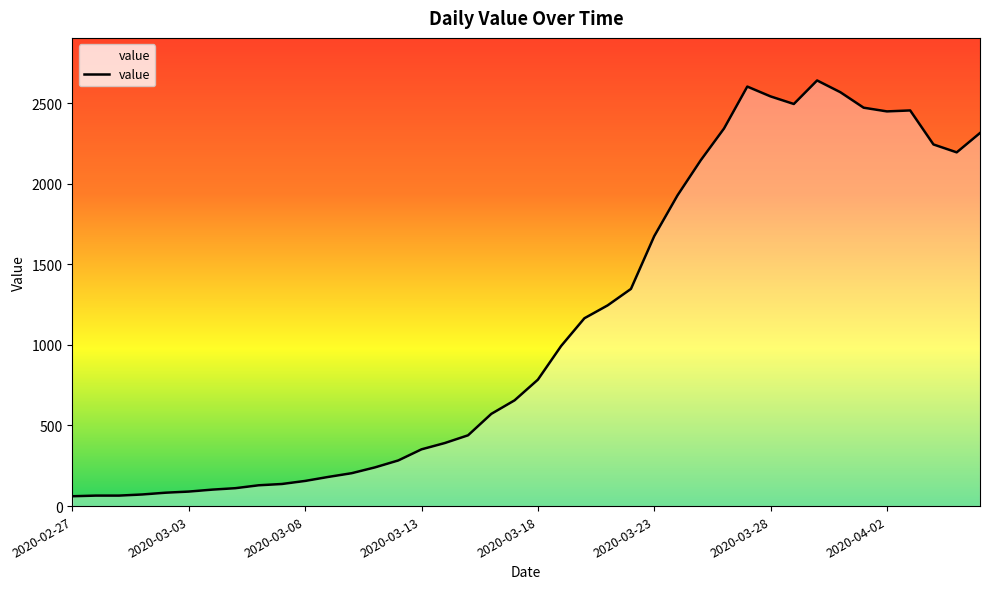

What is the maximum value shown in the chart?

2640